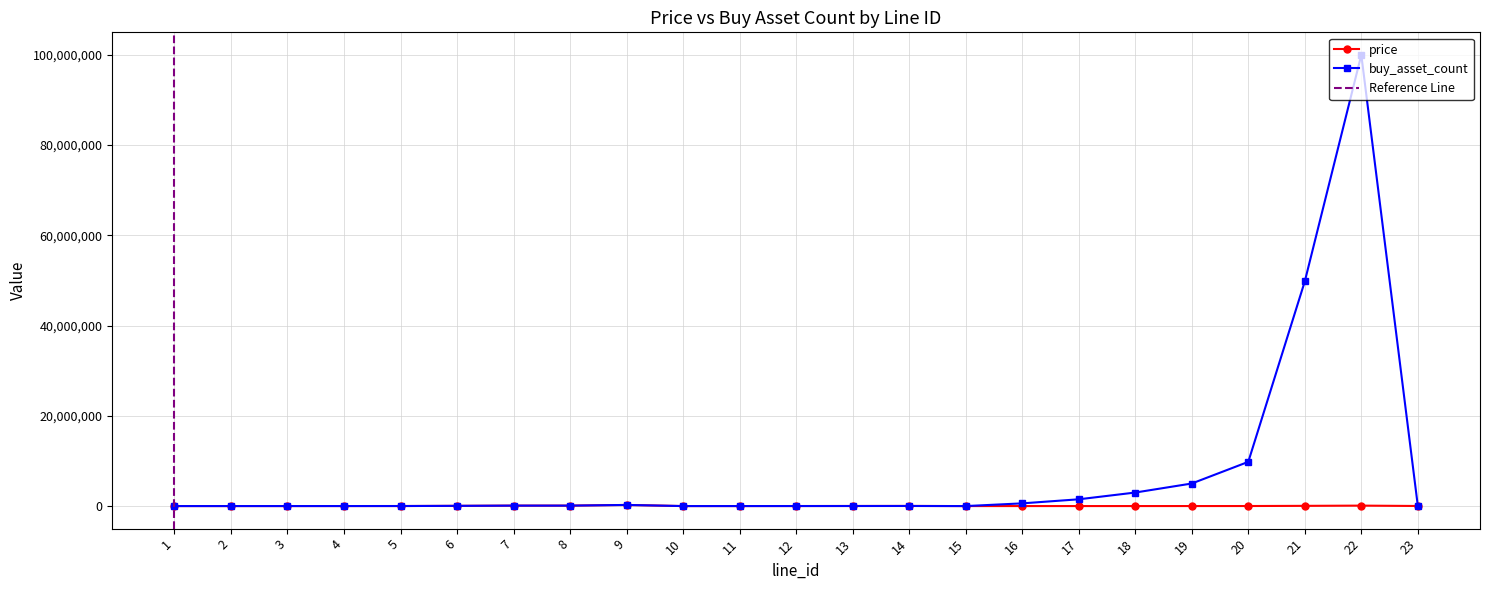

Reading right to left, list all the values displayed in this chart.

price: 23=19800	22=100000	21=49800	20=9800	19=5000	18=3000	17=1500	16=600	15=100	14=29800	13=19800	12=9800	11=3000	10=600	9=249800	8=99800	7=100000	6=49800	5=9800	4=5000	3=3000	2=1500	1=600
buy_asset_count: 23=19800	22=100000000	21=49800000	20=9800000	19=5000000	18=3000000	17=1500000	16=600000	15=100	14=20400	13=13200	12=6700	11=2000	10=400	9=249800	8=99800	7=100000	6=49800	5=9800	4=5000	3=3000	2=1500	1=600